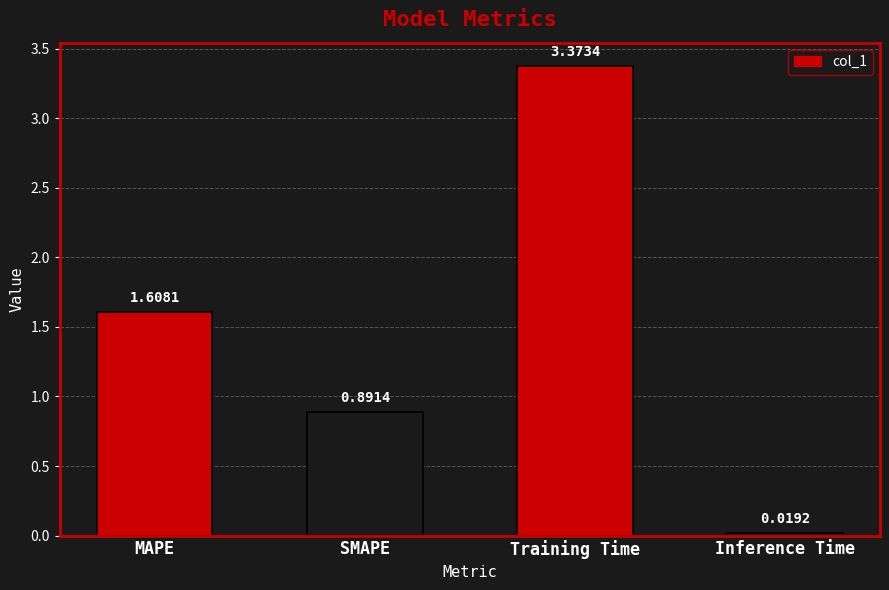

What position from the left is SMAPE?

2